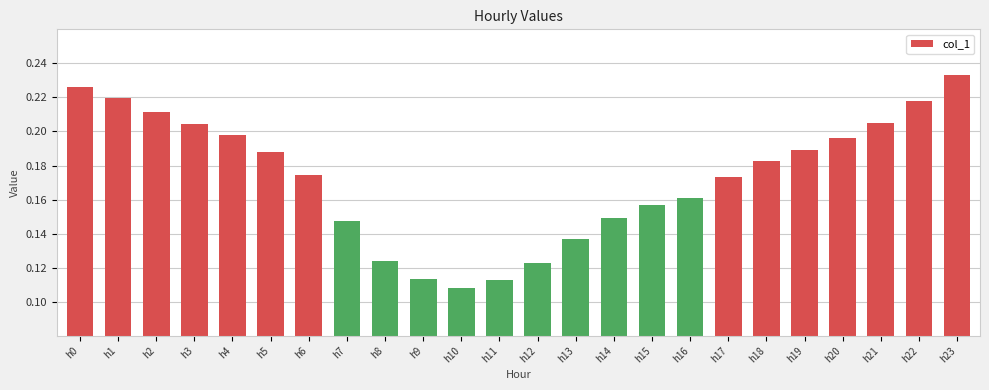

How many values are between 0 and 1?

24